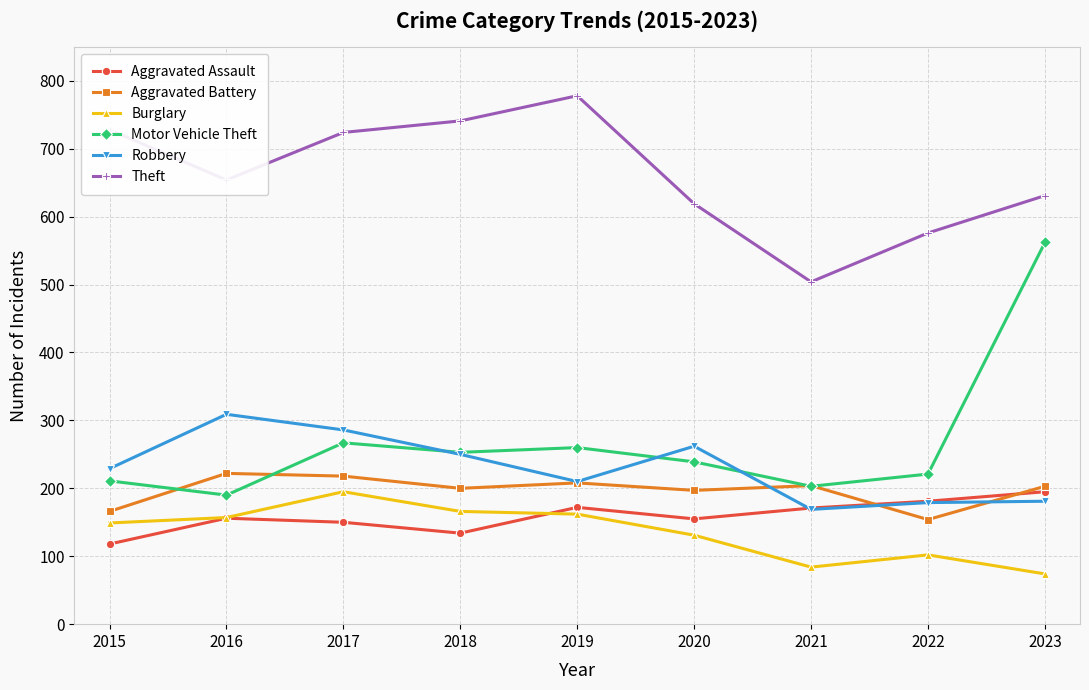

True or false: Aggravated Assault has a value of 181 at 2022.

True